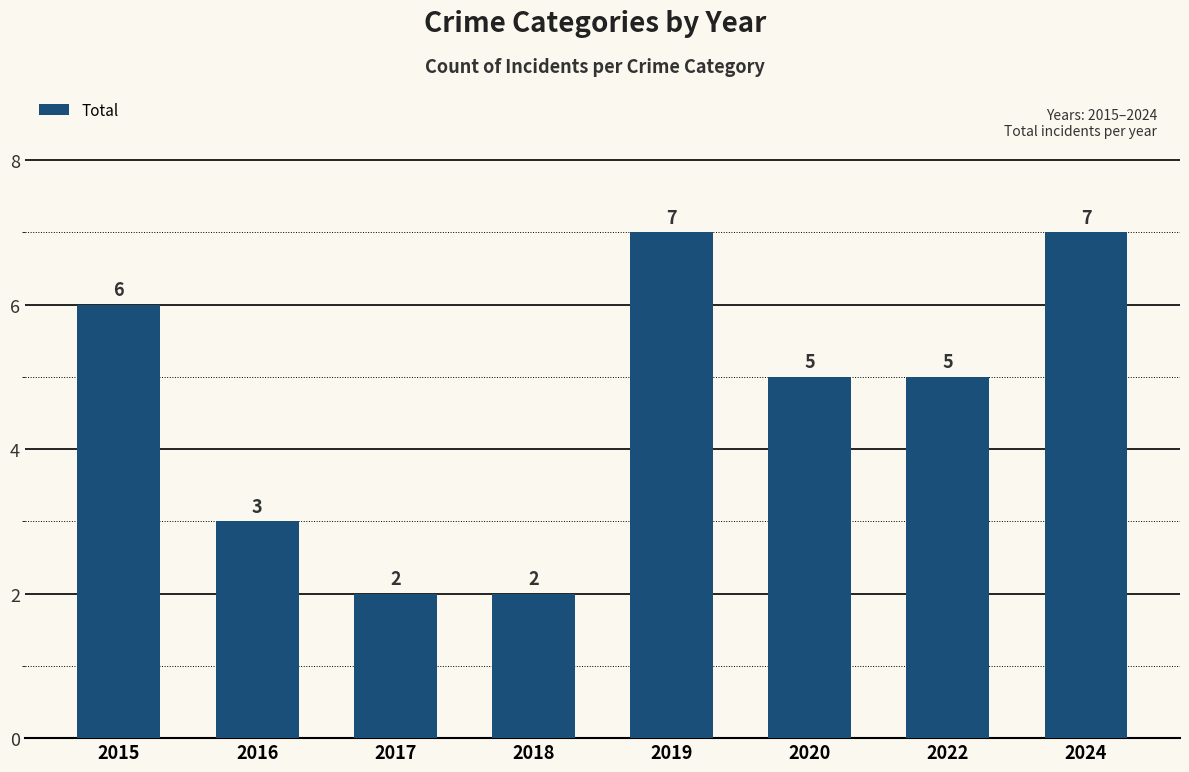

Which has a higher value, 2019 or 2022?

2019